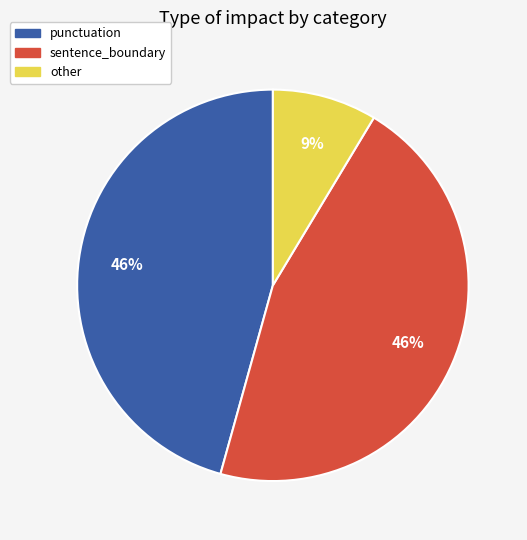

True or false: sentence_boundary accounts for 46% of the total.

True